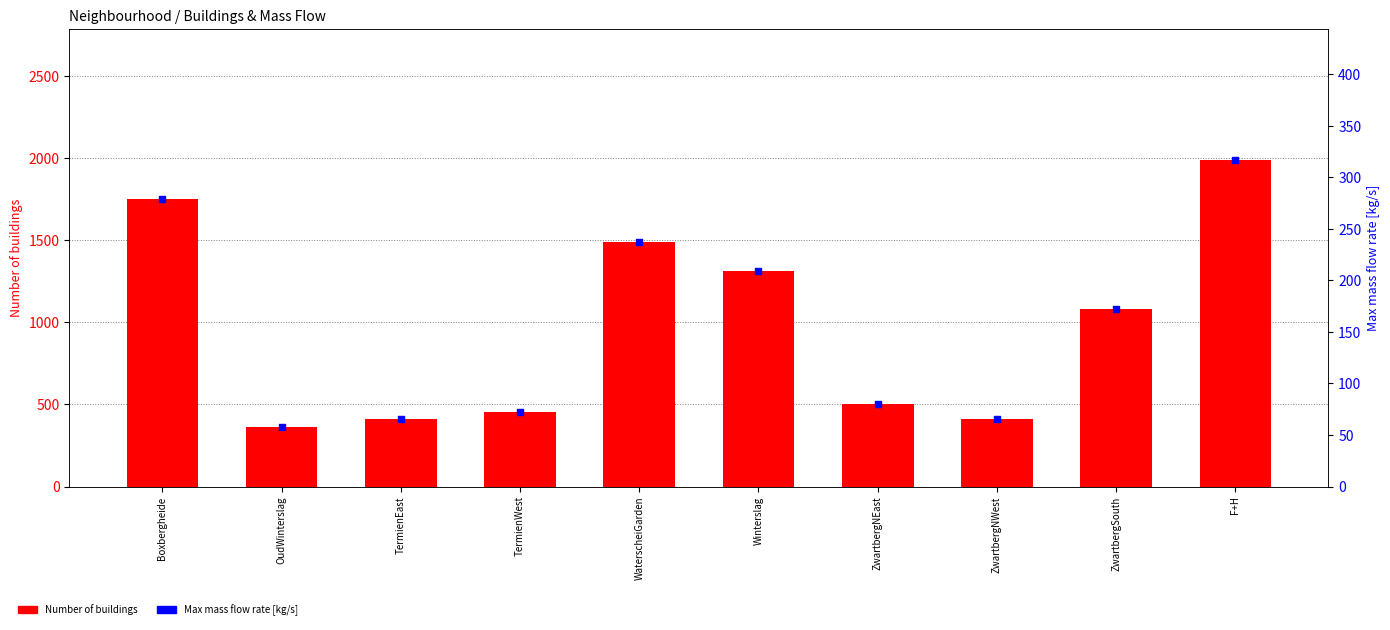

Which series has the largest Y range (max minus min)?

Number of buildings